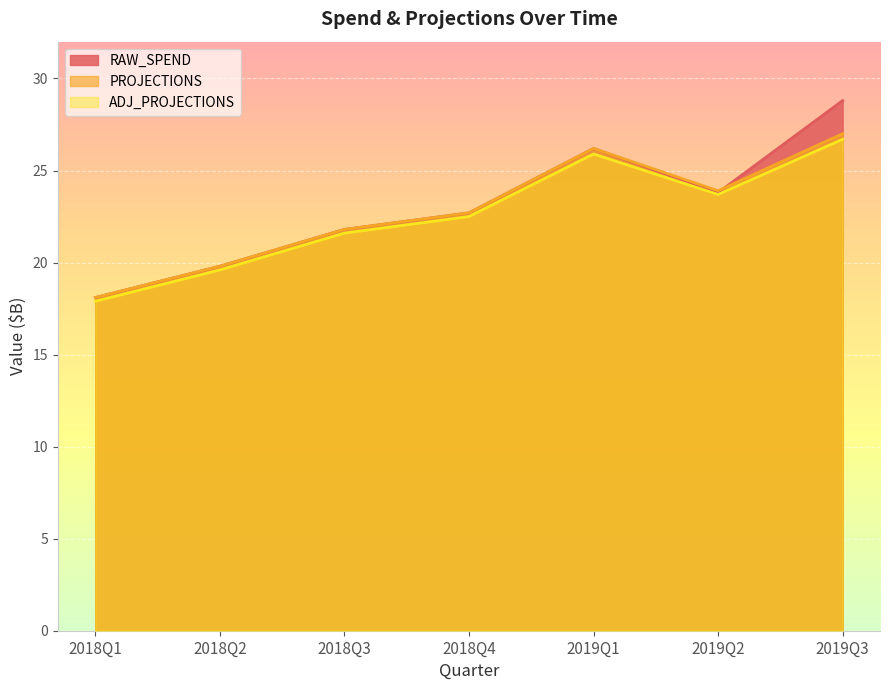

How many data points does each series have?

7